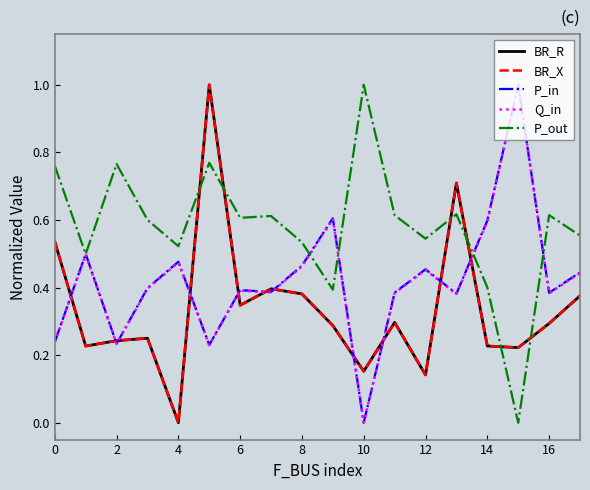

Does the chart have visible grid lines?

No